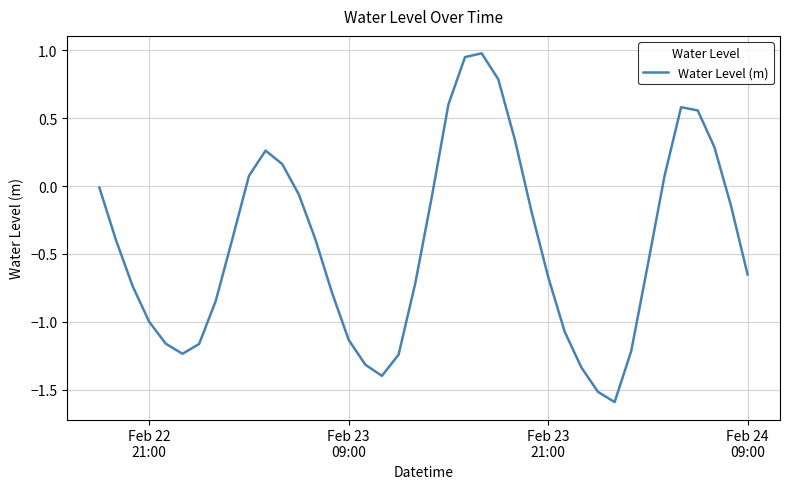

What is the minimum value shown in the chart?

-1.6